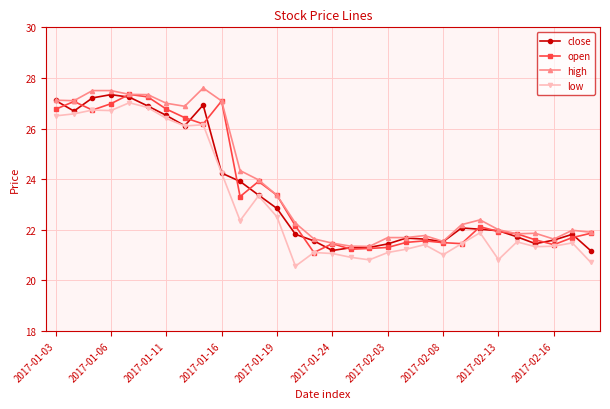

True or false: low and high intersect in this chart.

False